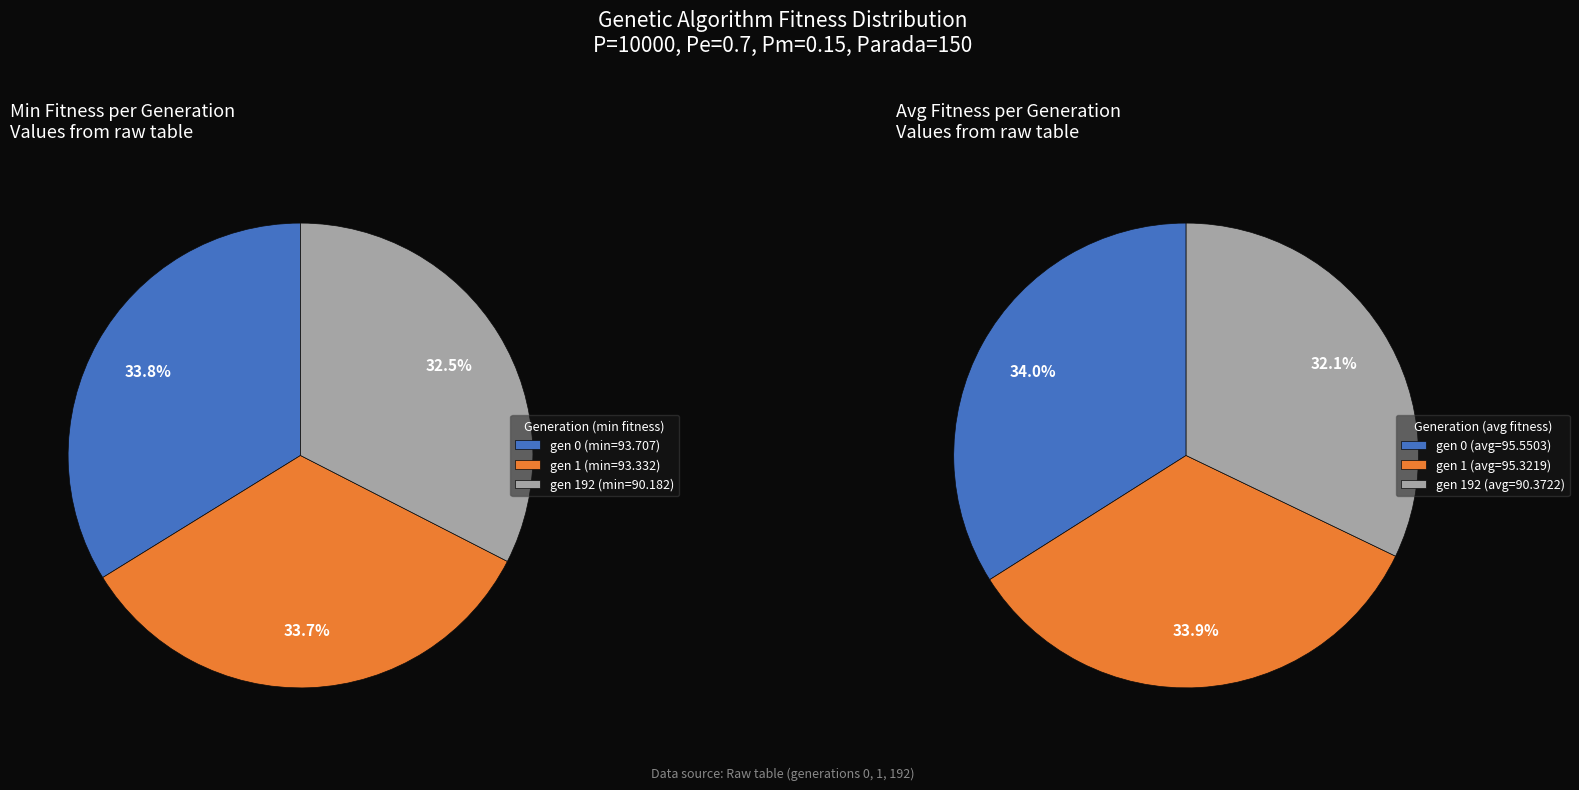

To the nearest percent, what is the average slice percentage?

33%